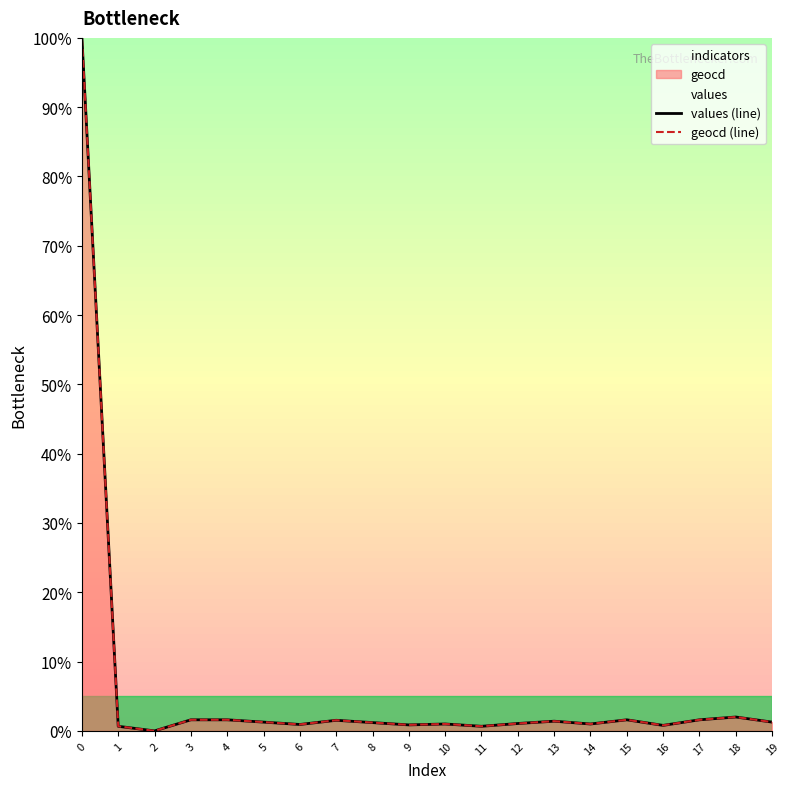

List the series in order of their overall mean, highest first.

geocd (line), values (line)